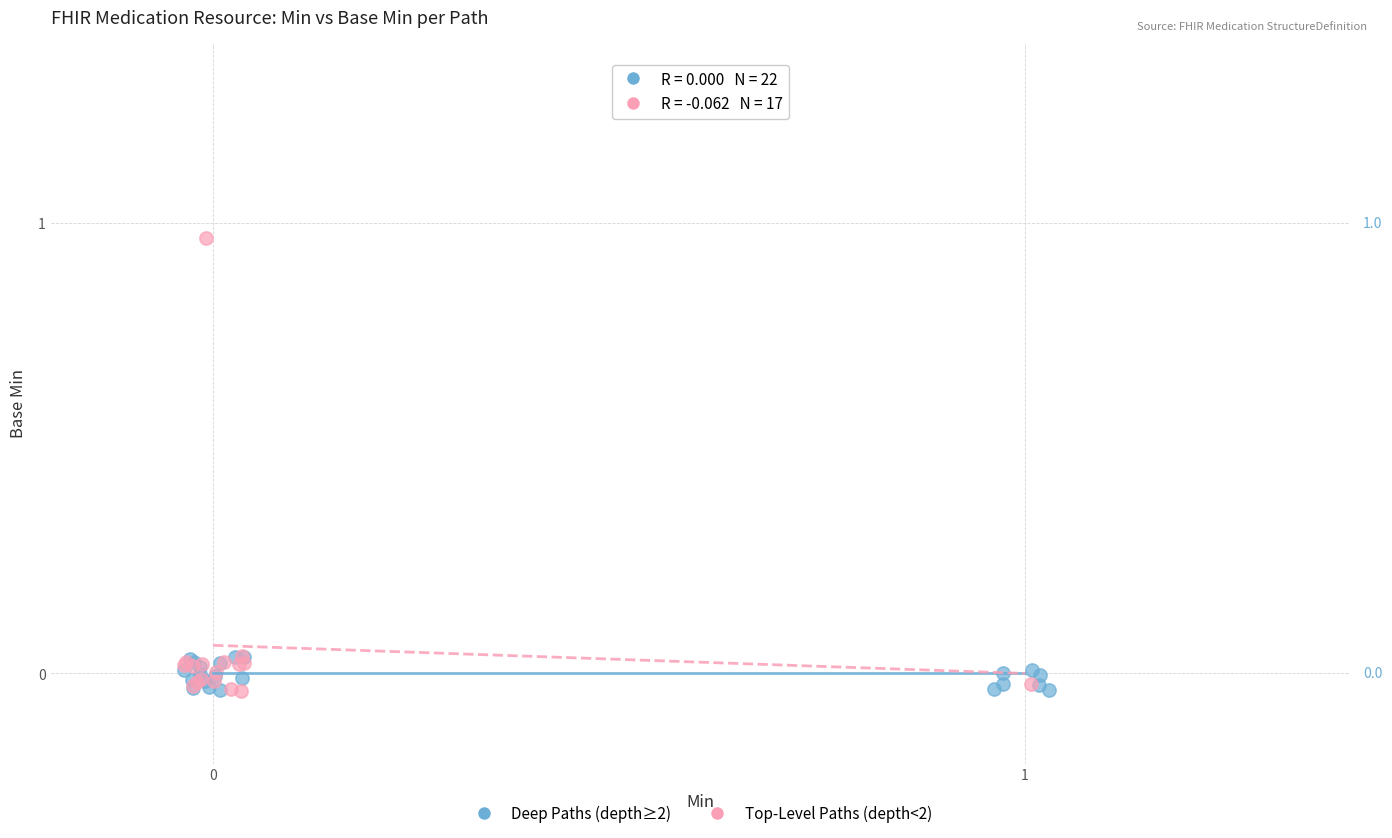

Which series has the largest Y range (max minus min)?

Top-Level Paths (depth<2)